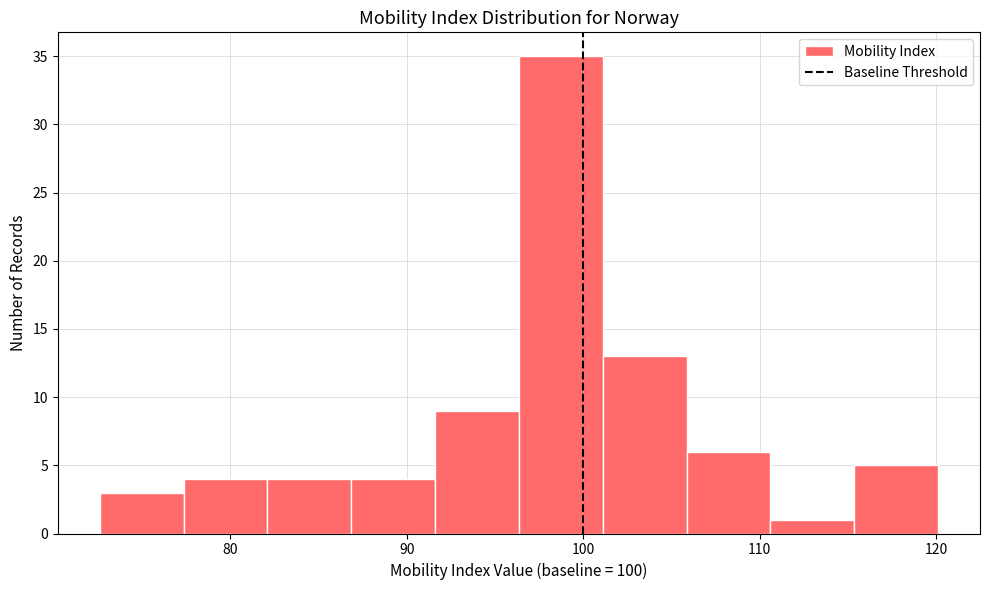

What is the height of the bar covering 96 to 101 on the x-axis? Neither the bar edges nor the heights are printed on the chart, so give them approximately, as read against the axes.

35